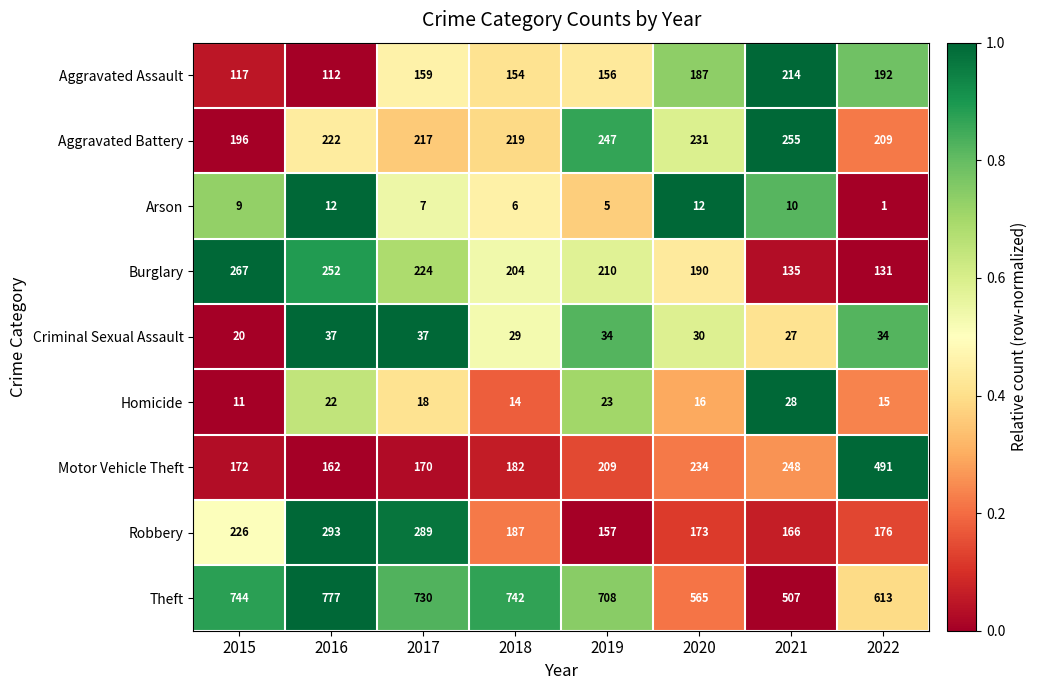

What is the difference between the second highest and second lowest values in the Homicide series?

9